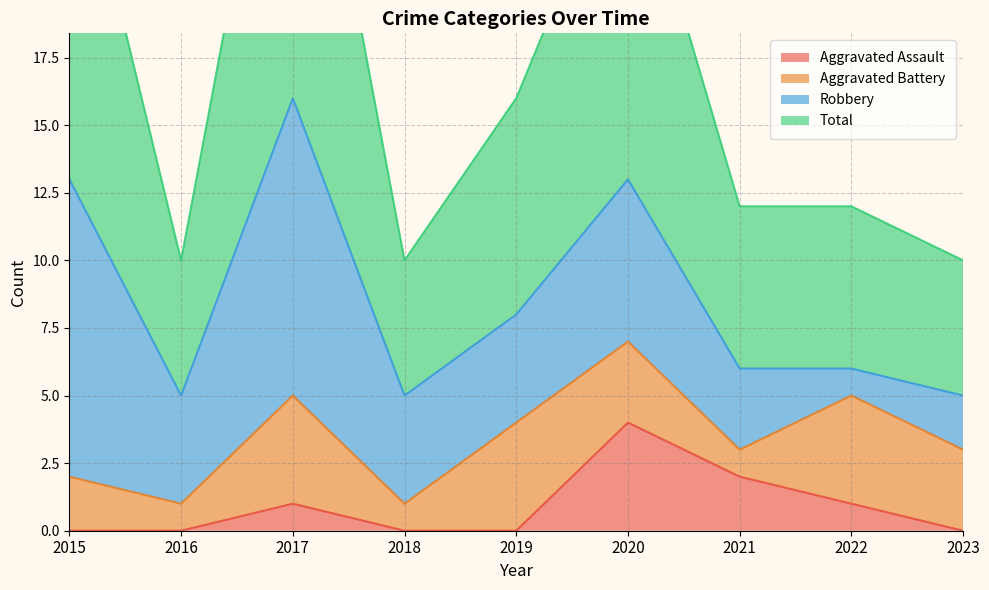

The value of Aggravated Assault at 2016 is 0. True or false?

True